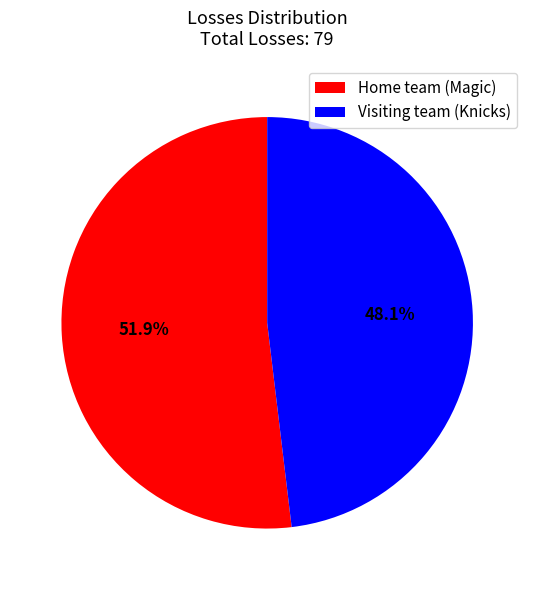

Combined, what portion of the pie is Home team (Magic) and Visiting team (Knicks)?

100.0%